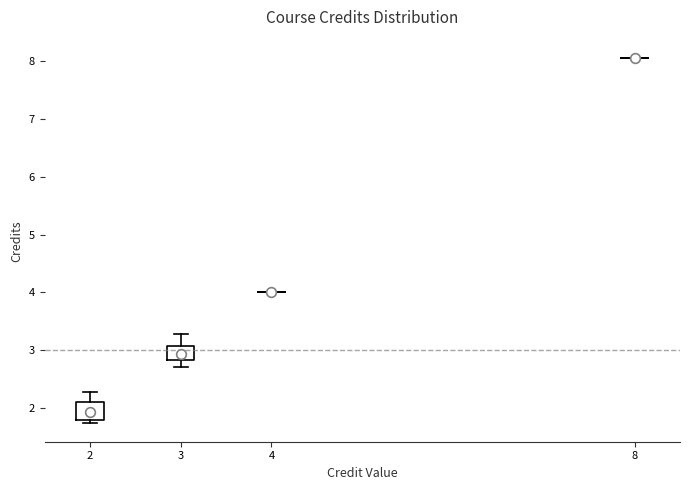

Reading left to right, read every box against the y-axis: the position of its median line, the range the box covers, and the ends of its whiskers. The values are not printed on the chart, so give them approximately, as read against the axis.

2: median 1.9, box 1.8 to 2.1, whiskers 1.7 to 2.3
3: median 2.9, box 2.8 to 3.1, whiskers 2.7 to 3.3
4: box collapsed to a line at 4.0, whiskers 4.0 to 4.0
8: box collapsed to a line at 8.1, whiskers 8.1 to 8.1